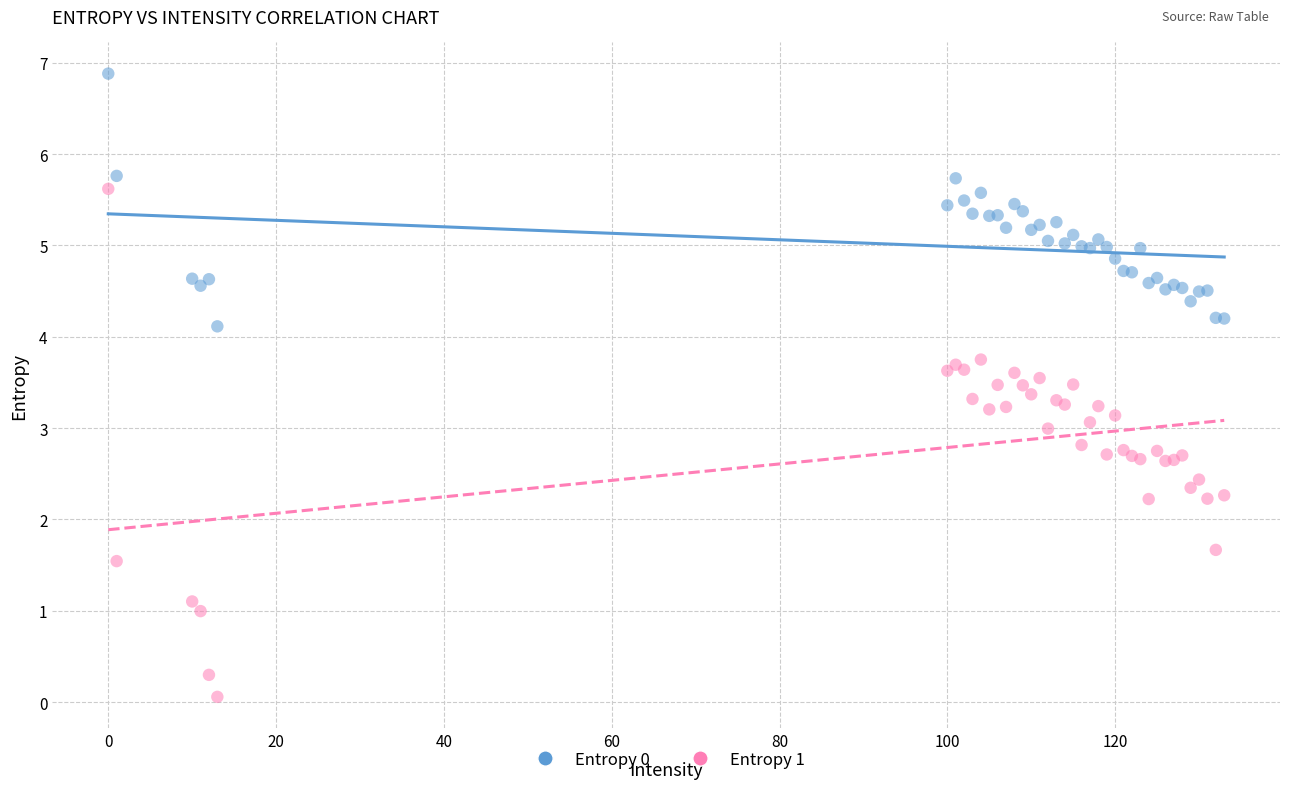

Which series reaches the maximum Y coordinate?

Entropy 0